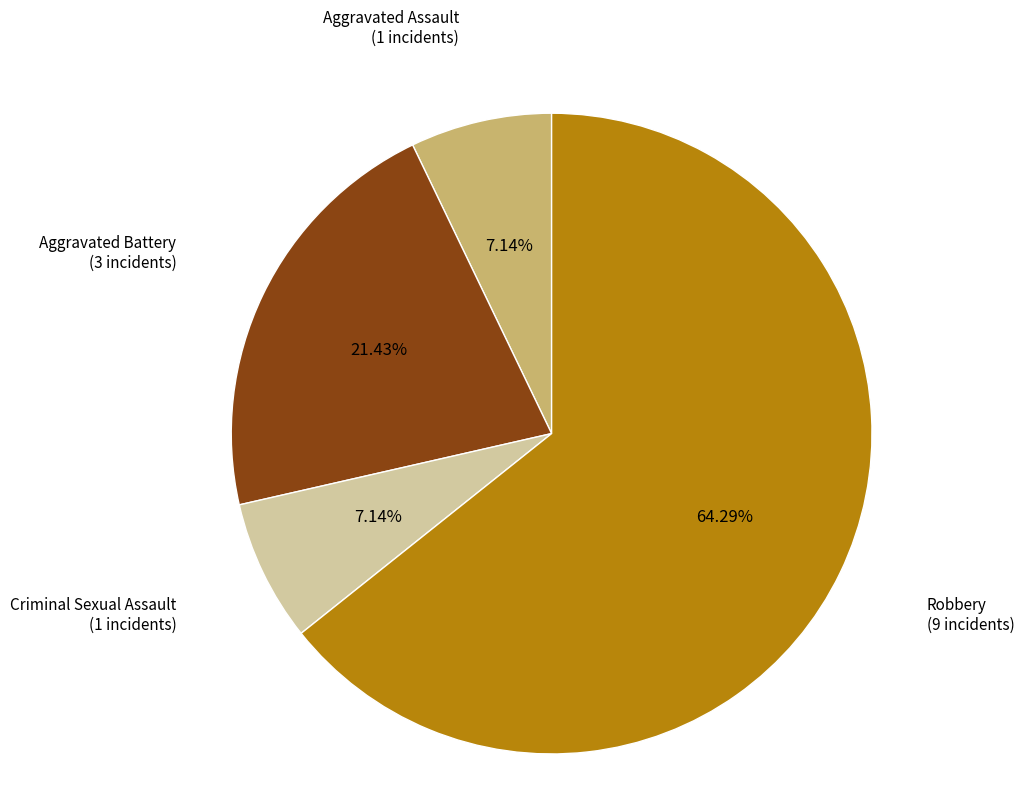

Is there any slice that represents more than half of the pie?

Yes